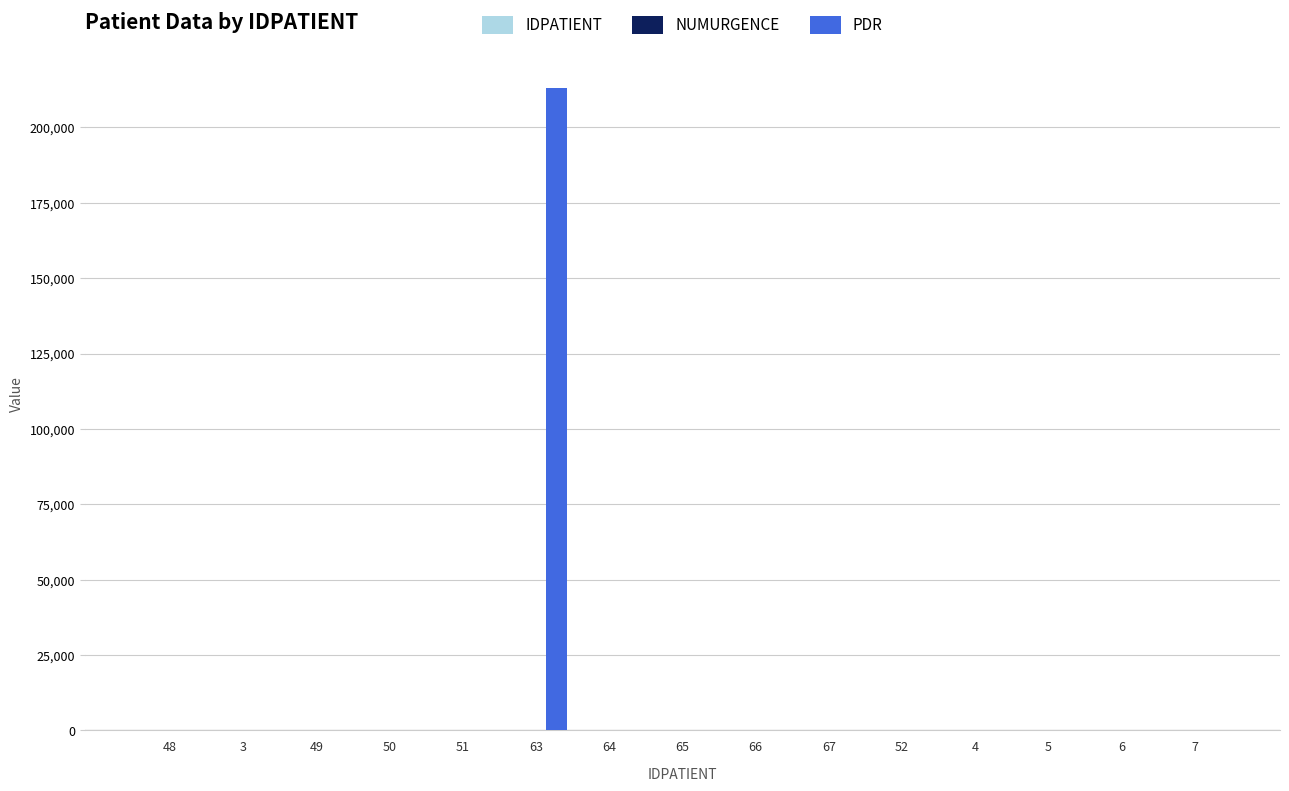

What is the sum of all PDR values?

213123